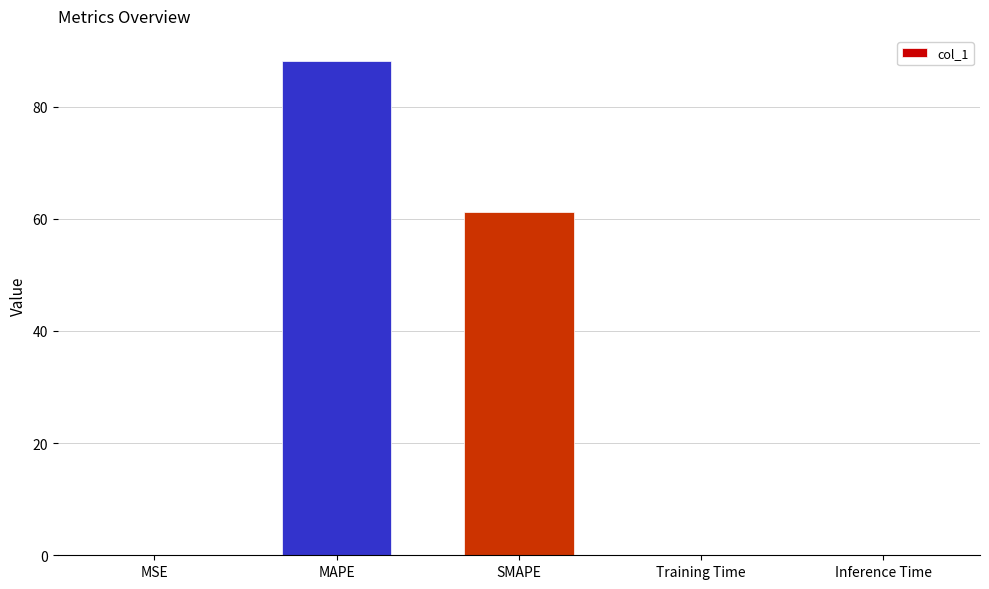

Reading left to right, what are all the values shown in this chart?

MSE=0.1	MAPE=88.2	SMAPE=61.2	Training Time=0.1	Inference Time=0.1